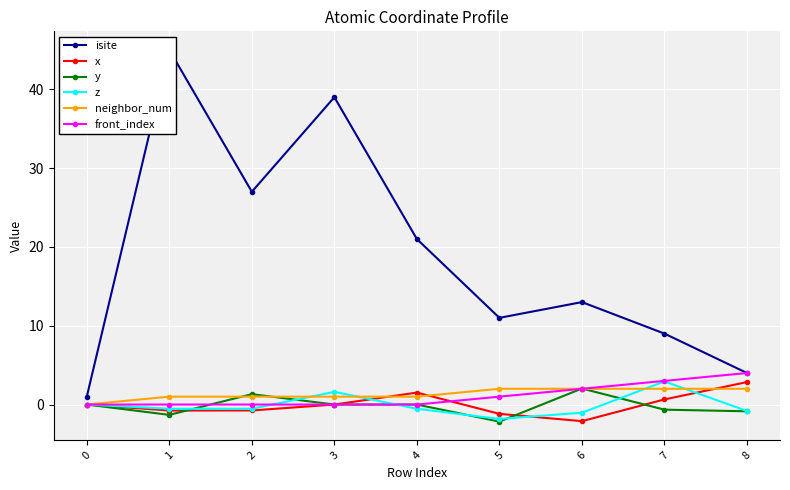

Rank the series at 7 from highest to lowest value.

isite, front_index, z, neighbor_num, x, y